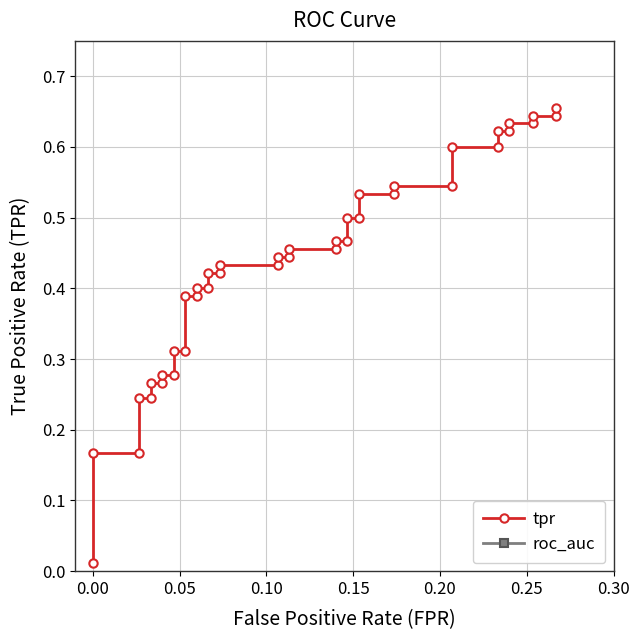

What value does the roc_auc series have at 0.15?

0.8